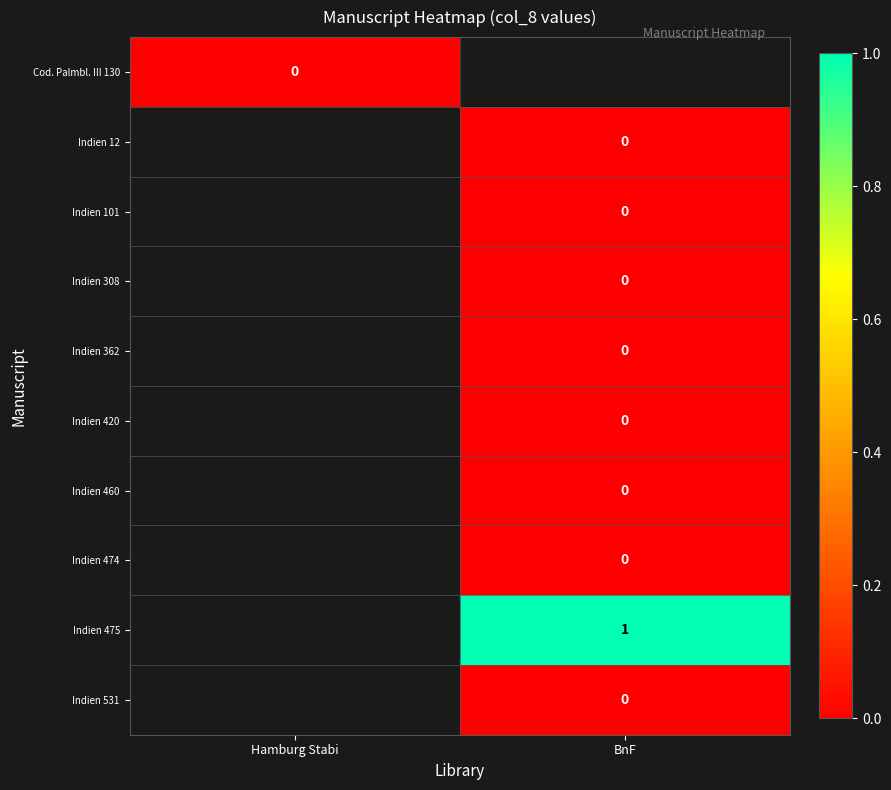

How many data points does each series have?

2